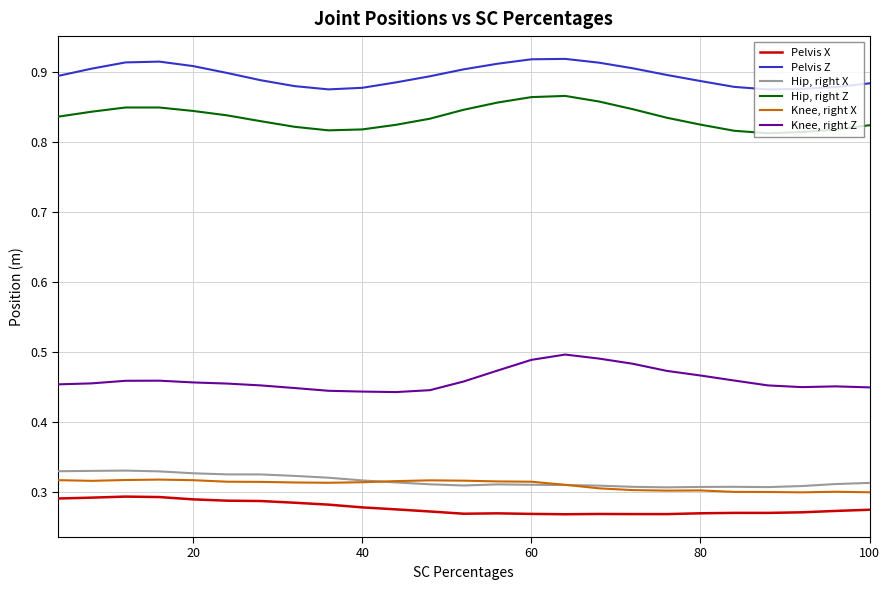

True or false: Knee, right Z and Pelvis Z intersect in this chart.

False